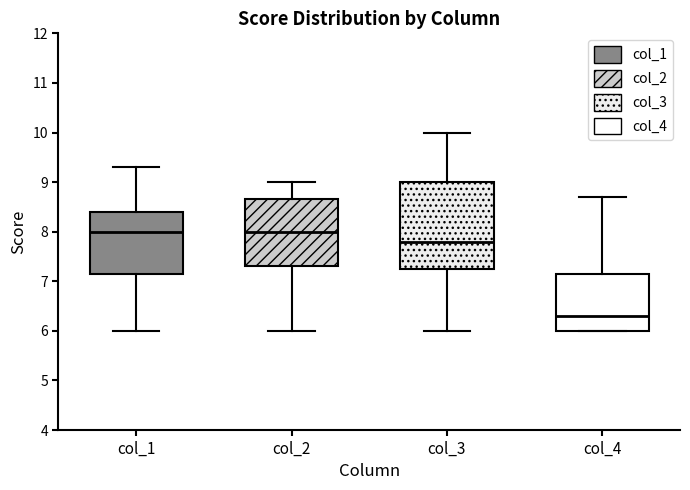

Reading left to right, transcribe this box plot: for each box, give where its median line is, the range the box spans, and where its two whiskers end, as read against the y-axis. The values are not printed on the chart, so give them approximately, as read against the axis.

col_1: median 8.0, box 7.2 to 8.4, whiskers 6.0 to 9.3
col_2: median 8.0, box 7.3 to 8.7, whiskers 6.0 to 9.0
col_3: median 7.8, box 7.3 to 9.0, whiskers 6.0 to 10.0
col_4: median 6.3, box 6.0 to 7.2, whiskers 6.0 to 8.7